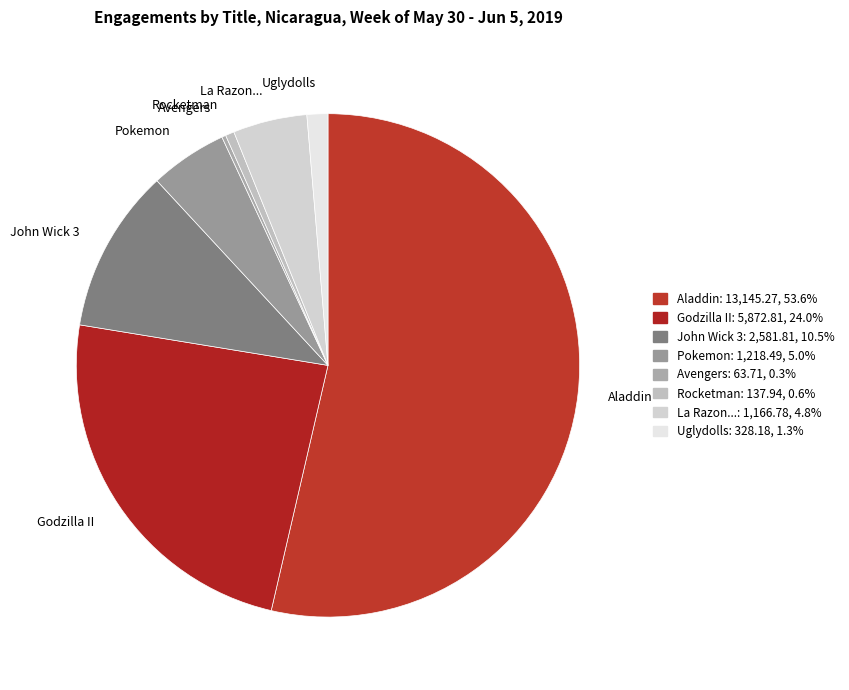

Do John Wick 3 and Godzilla II together represent more than half of the pie?

No